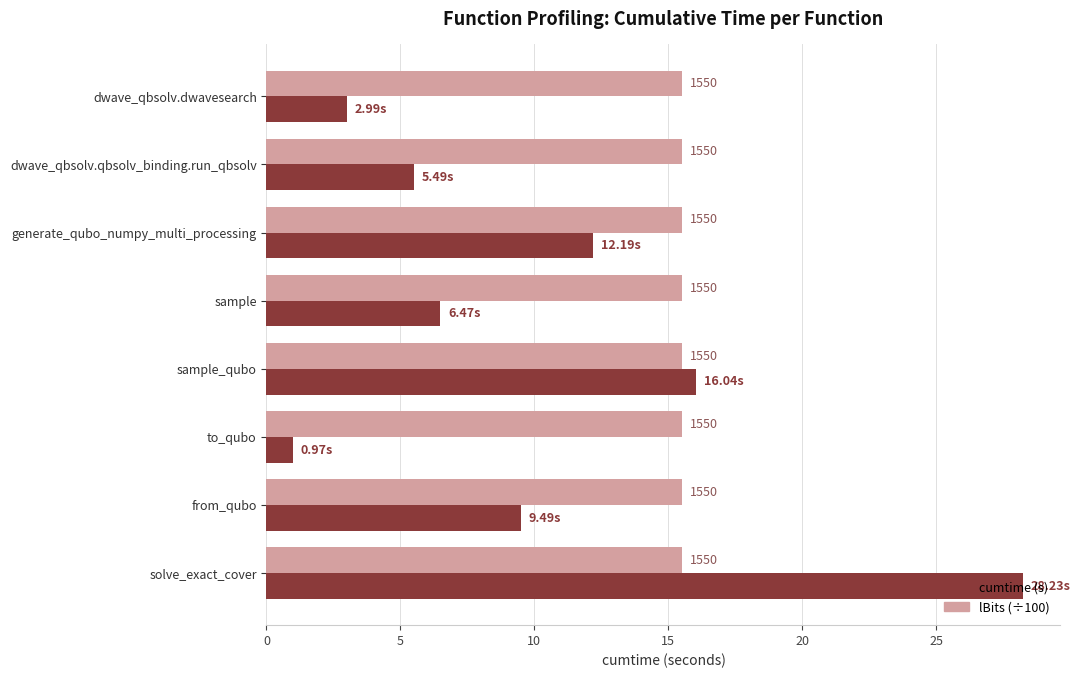

What are all the series names shown in the legend?

cumtime (s), lBits (÷100)